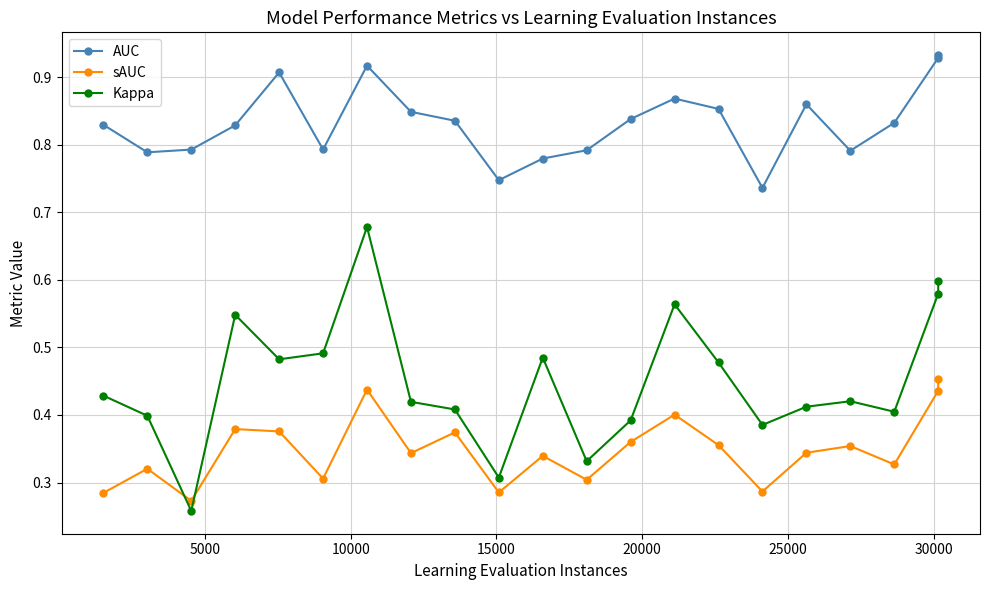

Which series has the widest spread of values?

Kappa